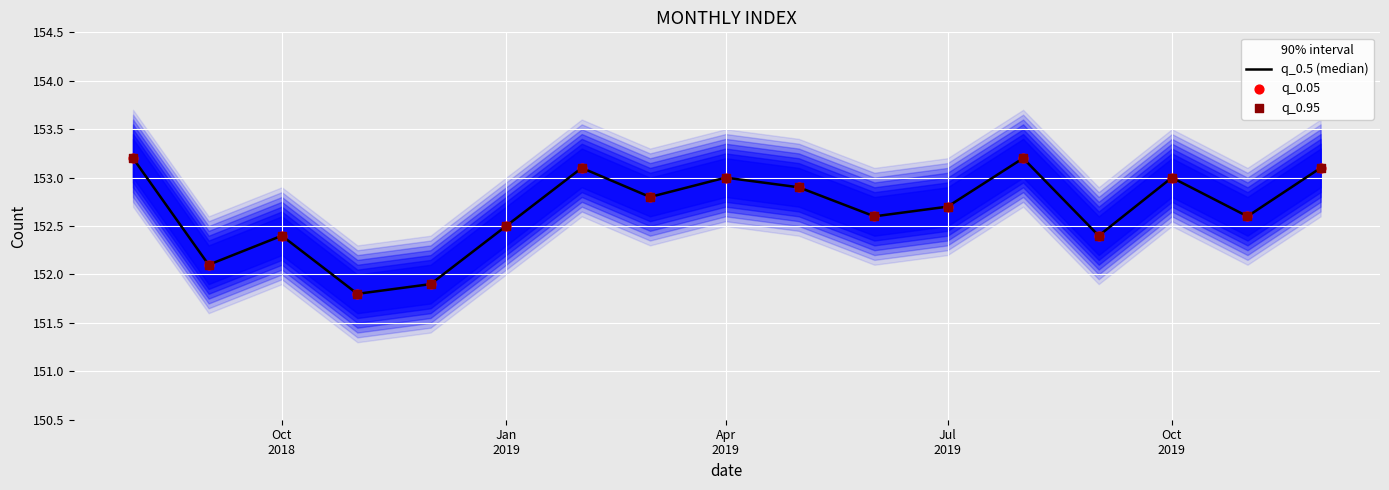

Which series reaches the maximum Y coordinate?

q_0.5 (median)